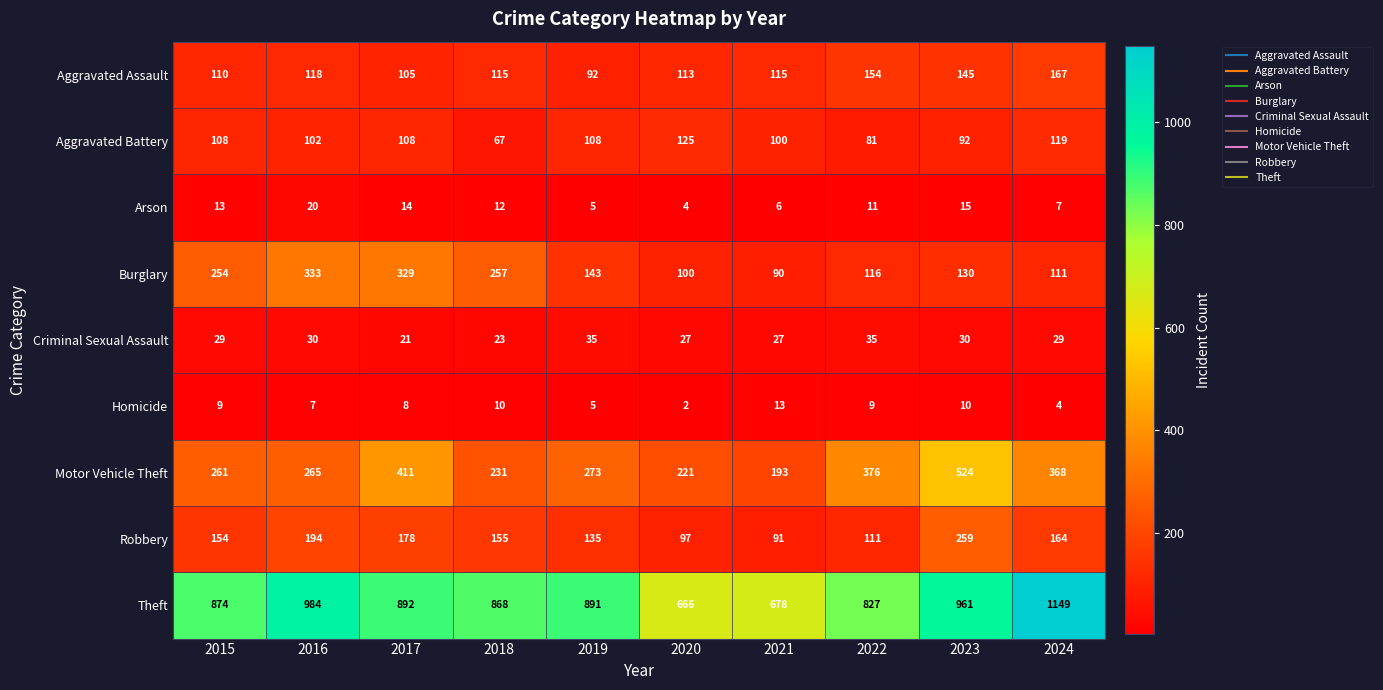

The Arson series shows 24 at 2023. True or false?

False